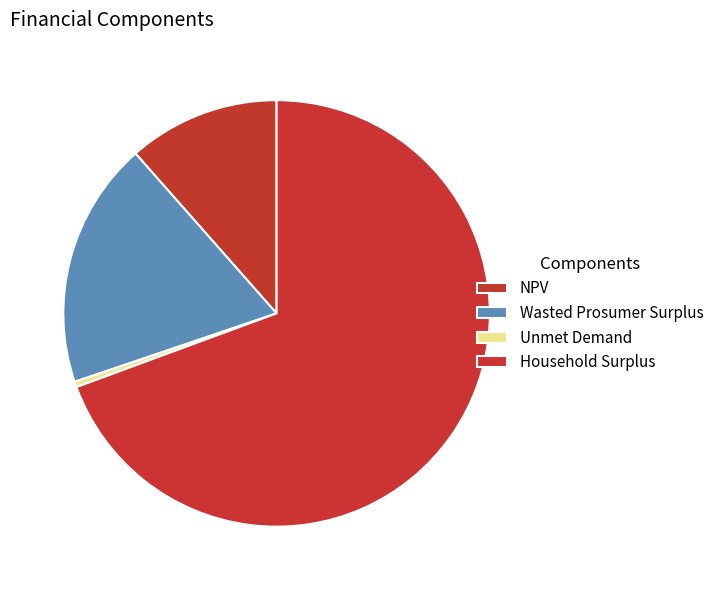

What portion of the pie excludes Wasted Prosumer Surplus?

81.3%